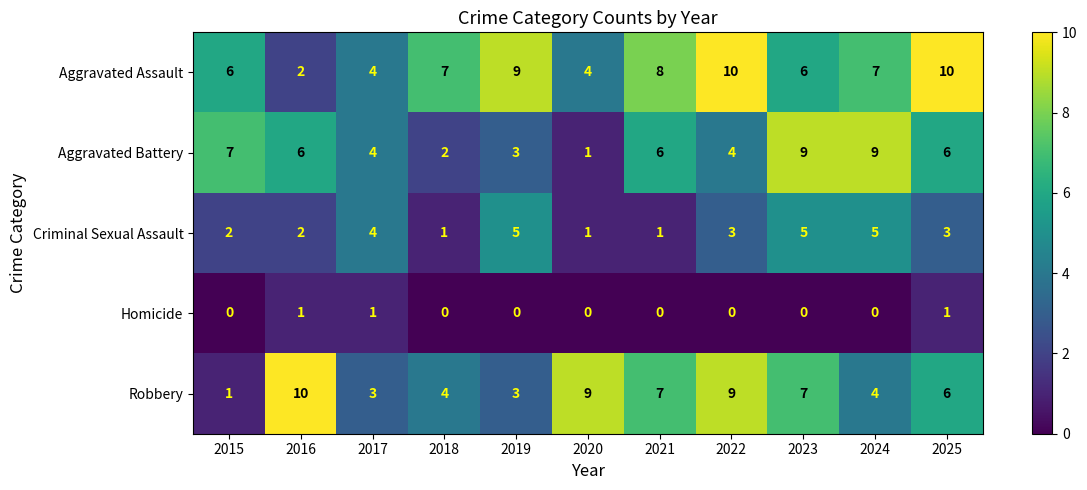

How many data points does each series have?

11